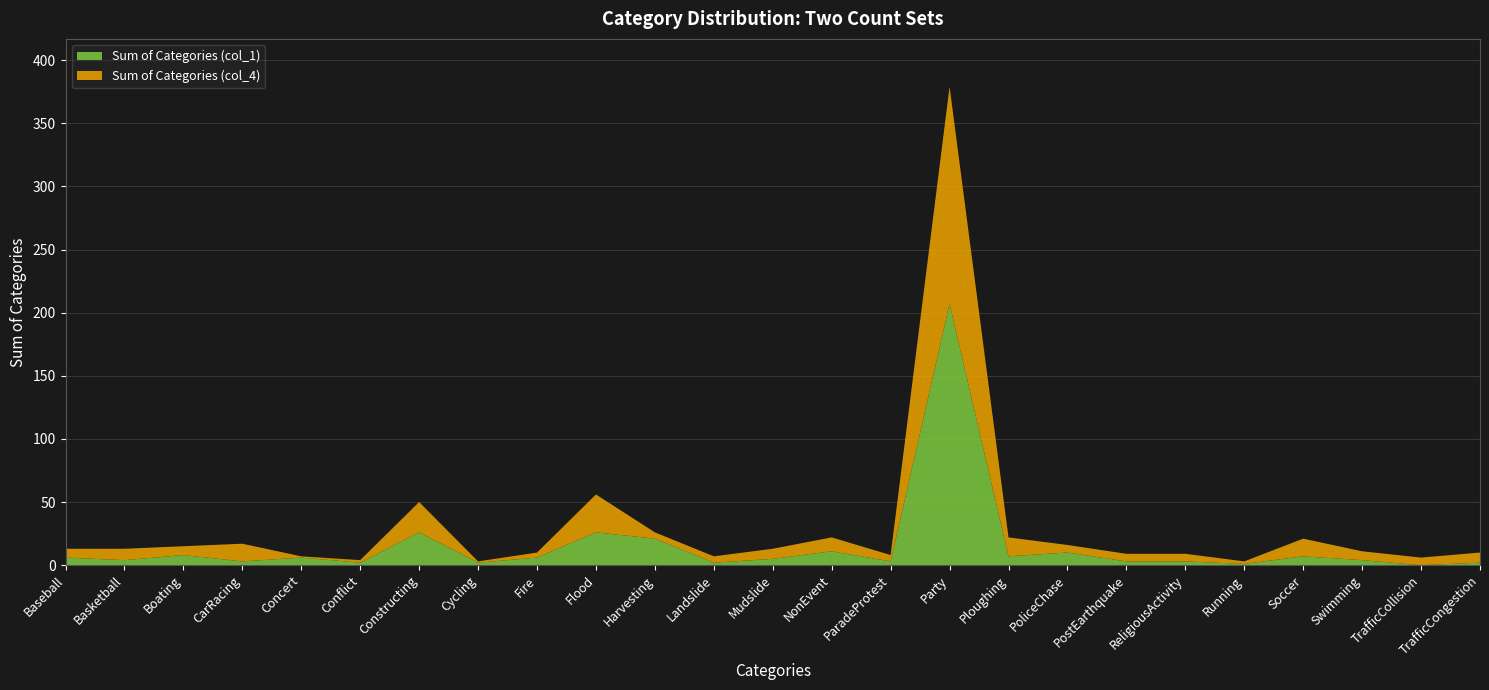

Reading left to right, transcribe all the data shown in this chart.

Sum of Categories (col_1): 6	4	8	3	6	2	26	2	6	26	21	2	5	11	3	207	7	10	3	3	1	7	4	0	2
Sum of Categories (col_4): 7	9	7	14	1	2	24	1	4	30	5	5	8	11	5	172	15	6	6	6	2	14	7	6	8